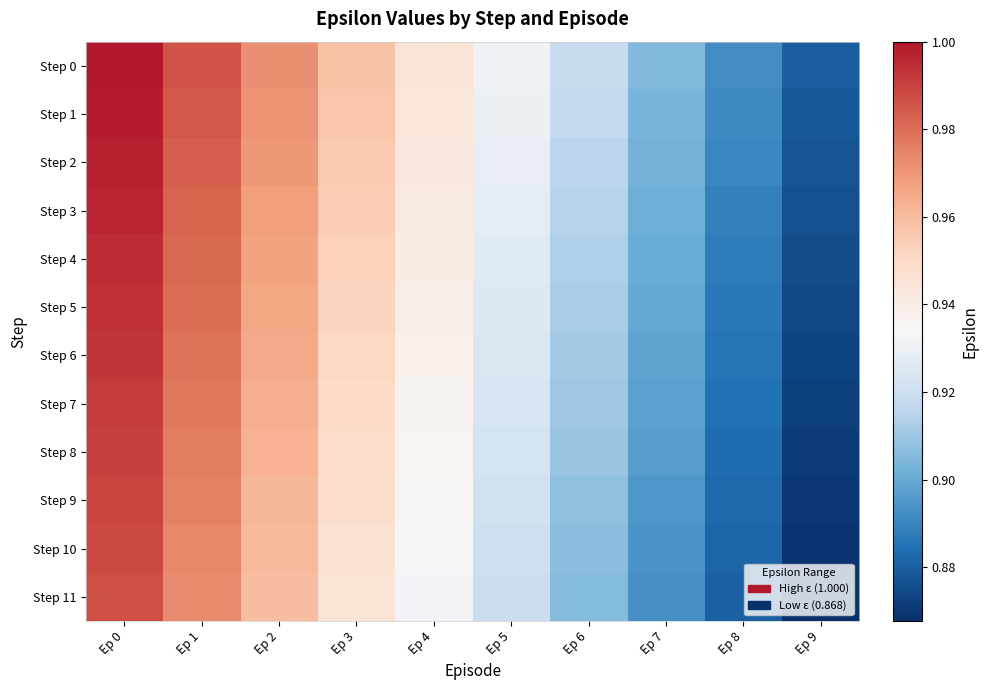

Which series changed the most between Ep 0 and Ep 7?

Step 0